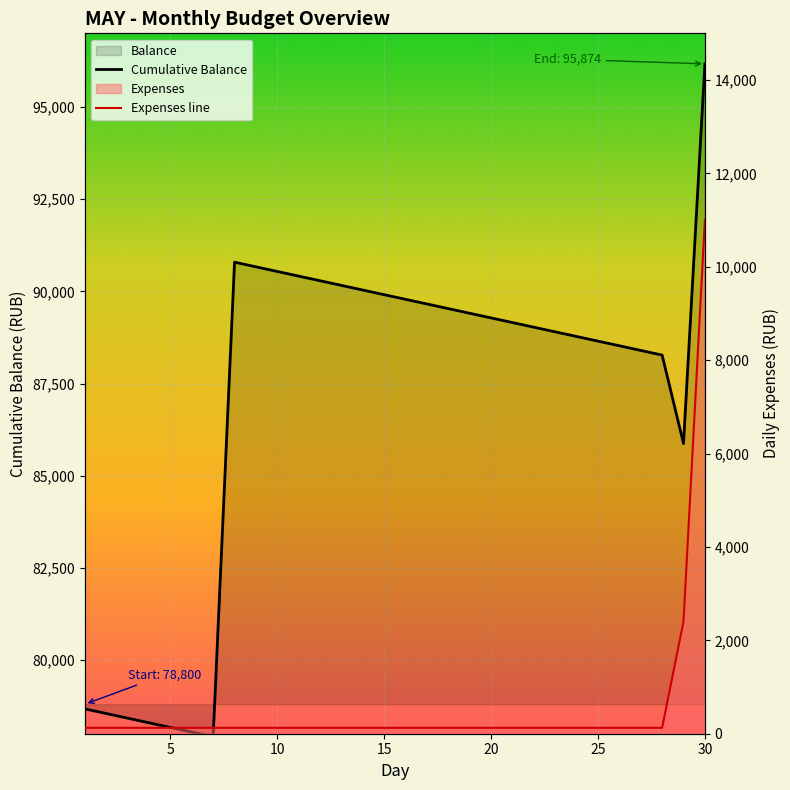

What is the ratio of the value at 28 to the value at 8?

1.0